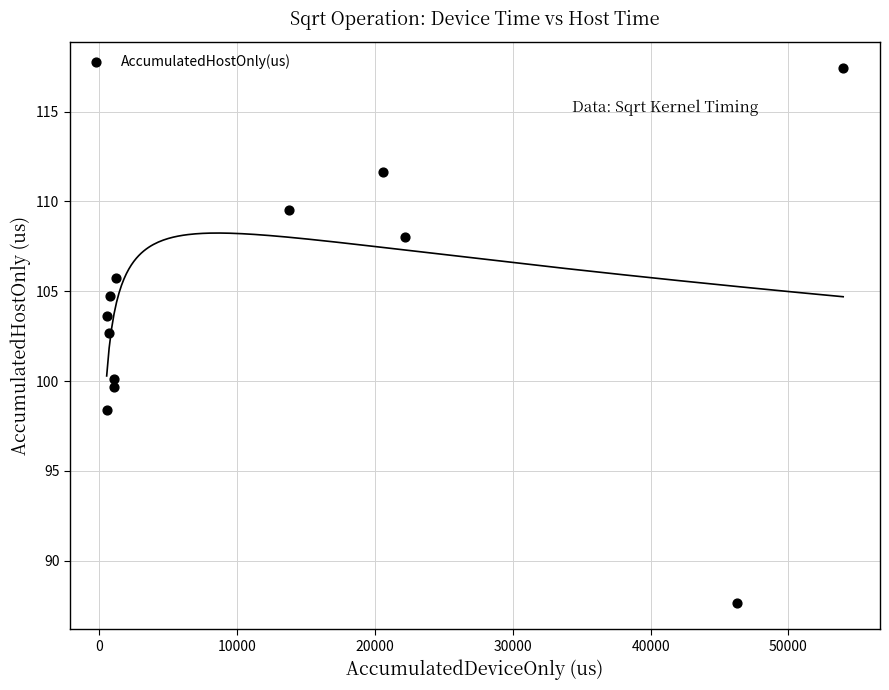

What Y value in the scatter plot is closest to 102?

102.7